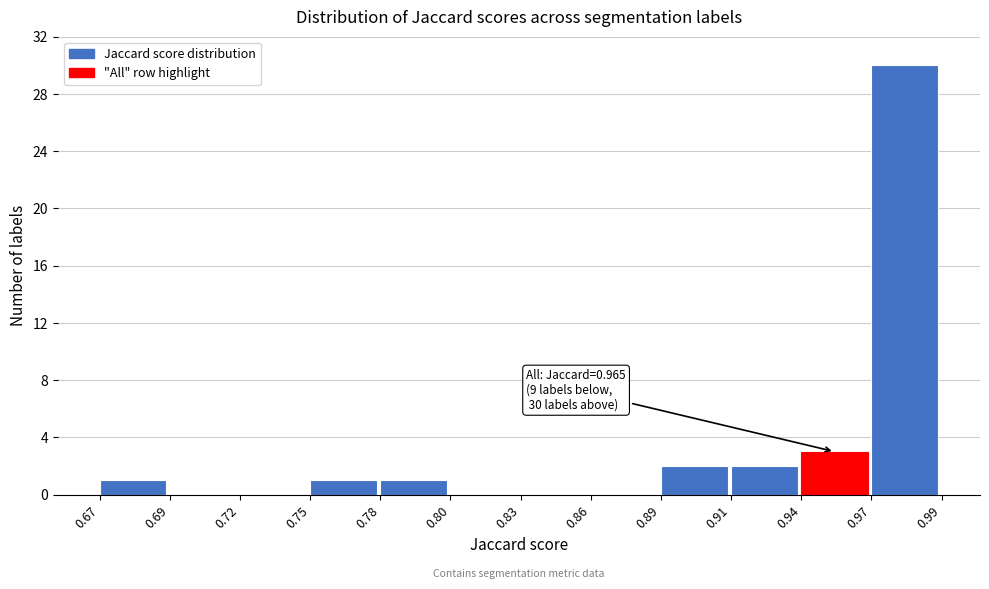

Reading right to left, what are all the values shown in this chart?

0.97=30	0.94=3	0.91=2	0.89=2	0.86=0	0.83=0	0.80=0	0.78=1	0.75=1	0.72=0	0.69=0	0.67=1